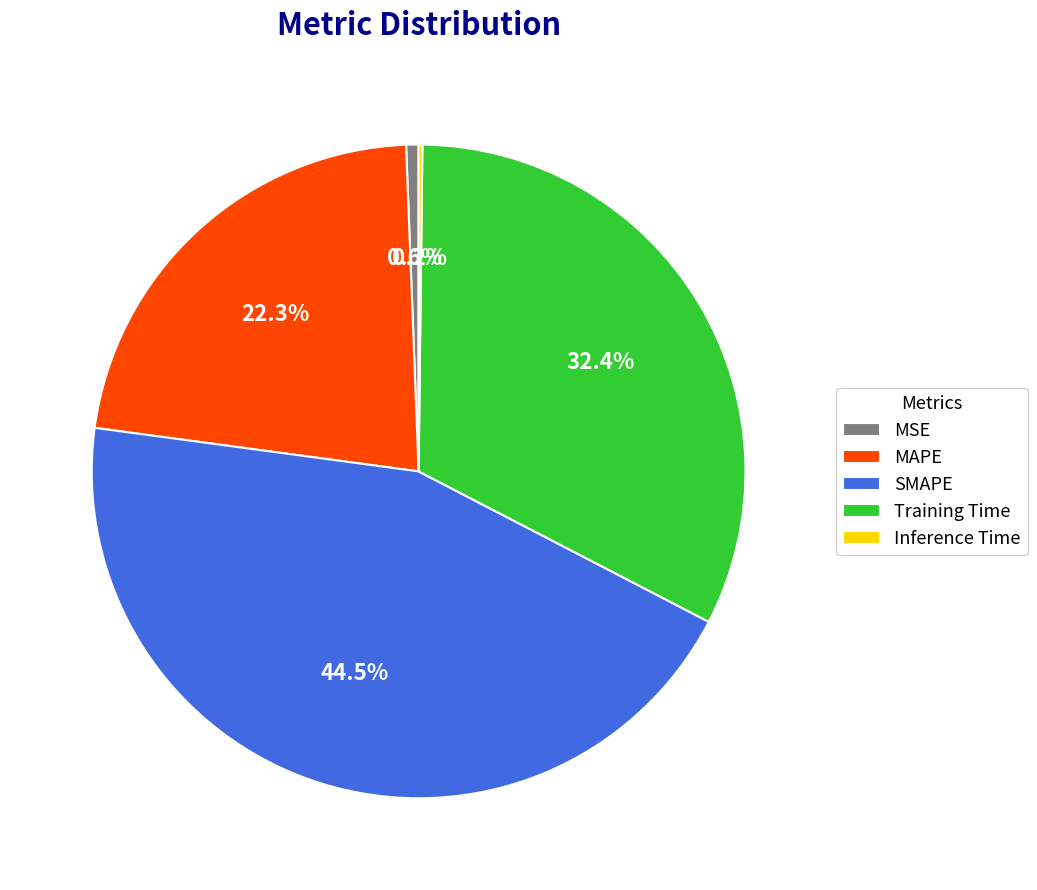

Does Training Time account for over 50% of the chart?

No